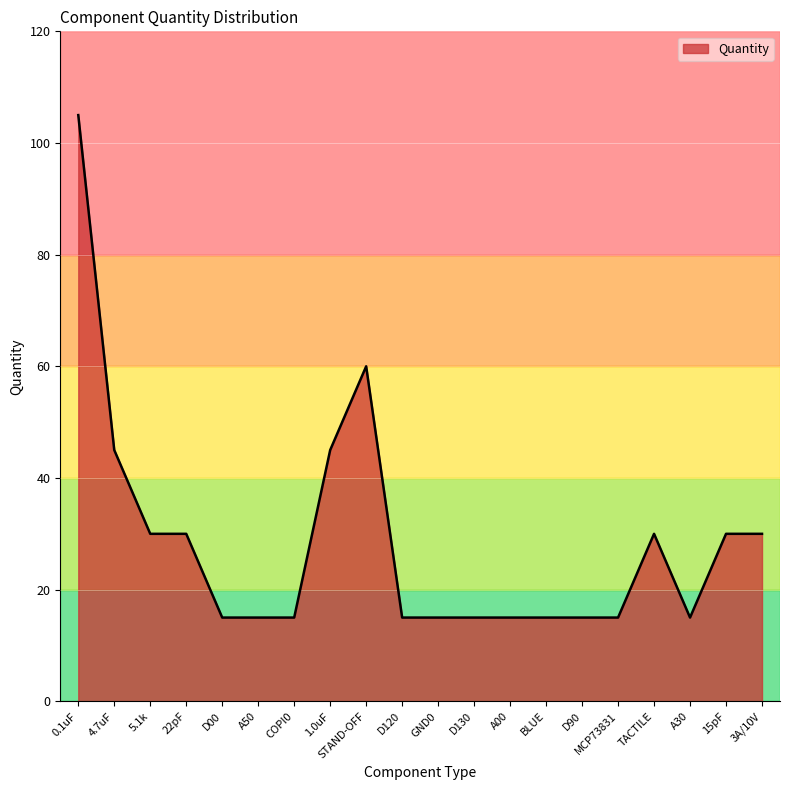

What is the ratio of the value at 4.7uF to the value at A30?

3.0